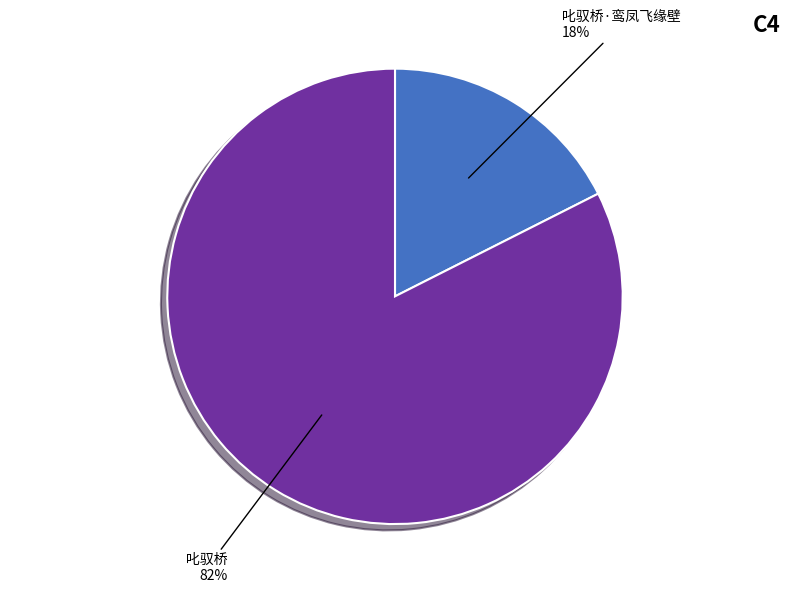

To the nearest percent, what is the average slice percentage?

50%